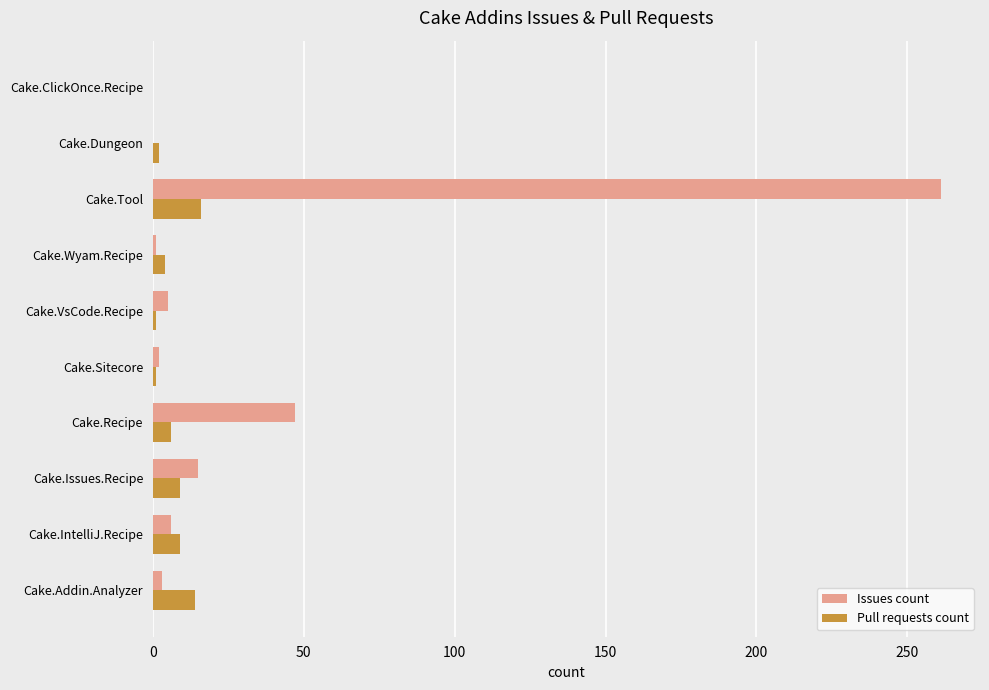

Which category has the highest value in the Issues count series?

Cake.Tool